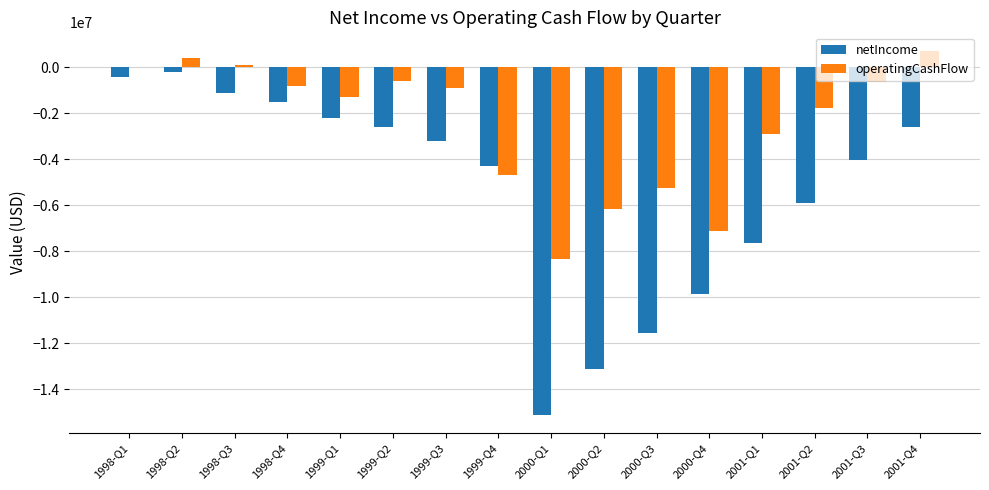

What is the greatest value displayed?

735288